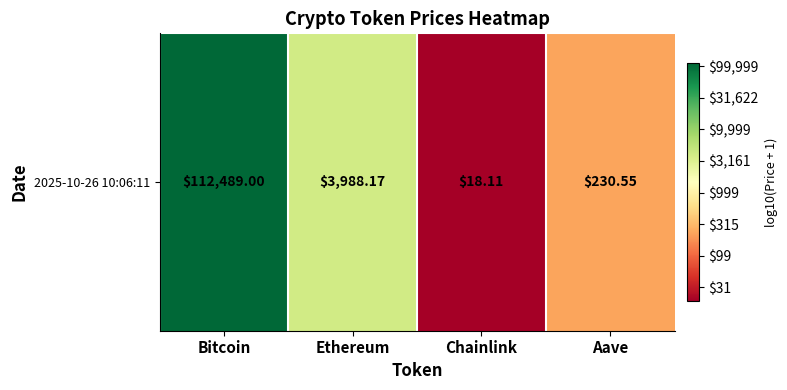

What is the sum of the values at Chainlink and Aave?

3.6